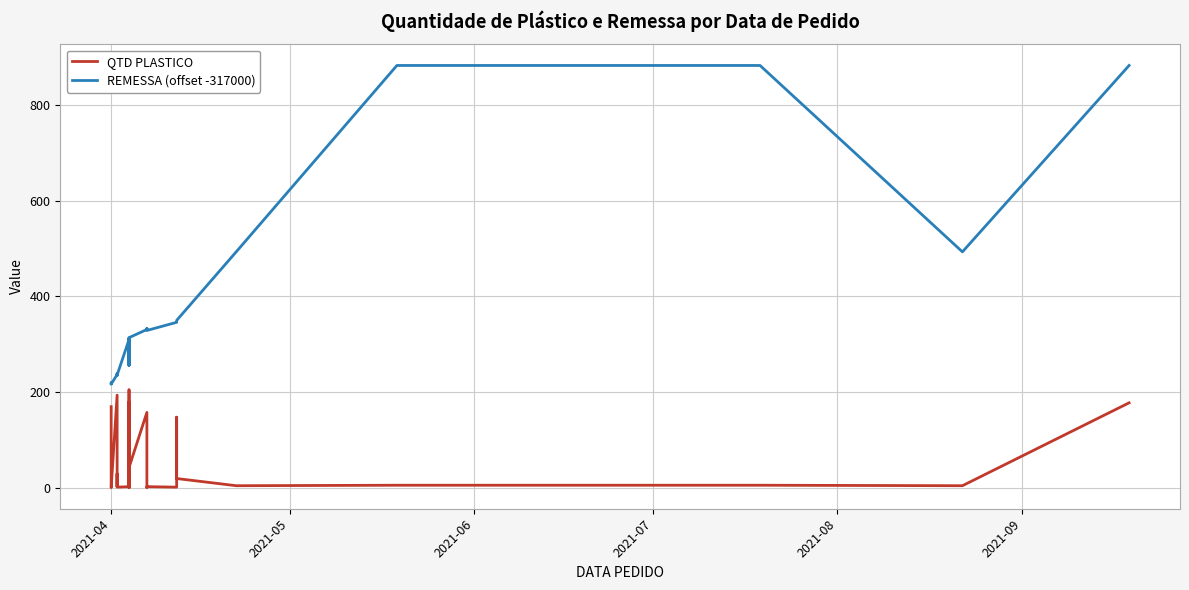

Rank the series by their average value, from highest to lowest.

REMESSA (offset -317000), QTD PLASTICO